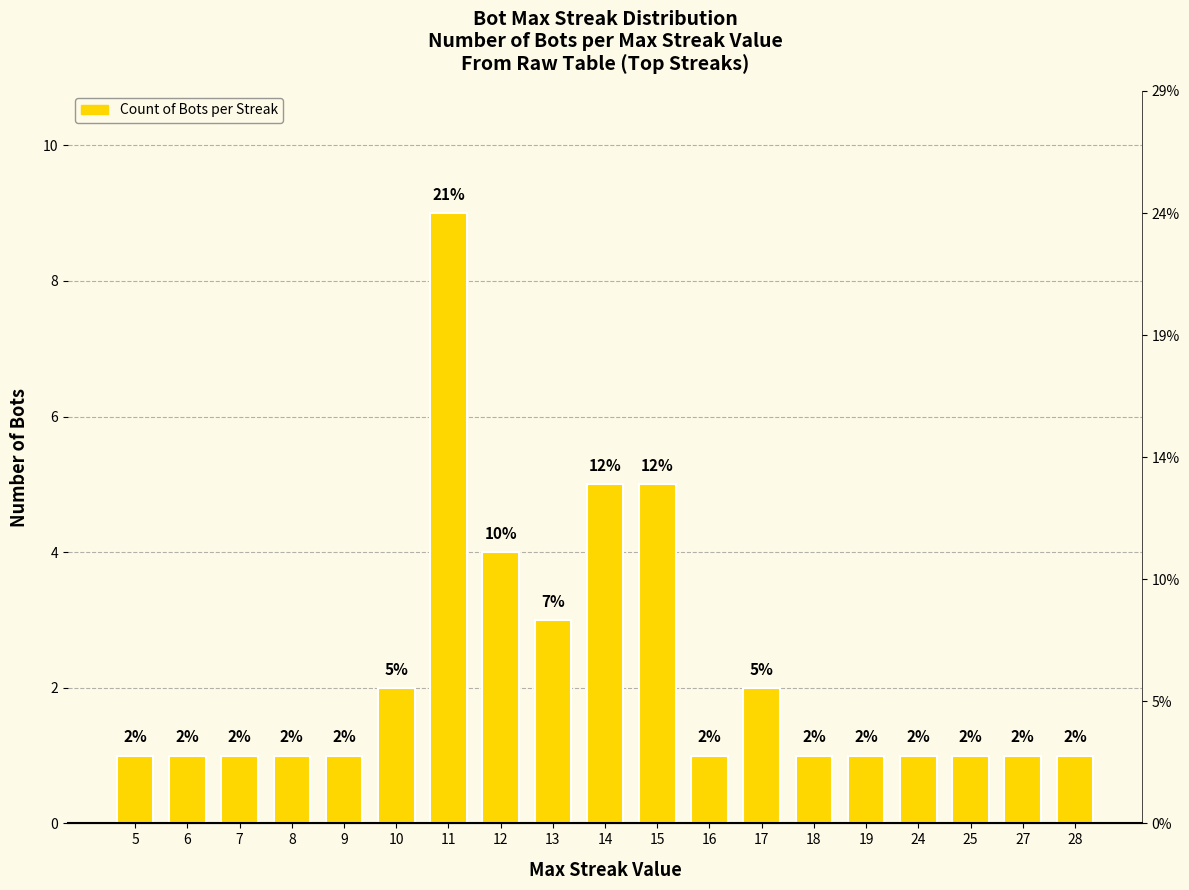

How many data points does each series have?

19